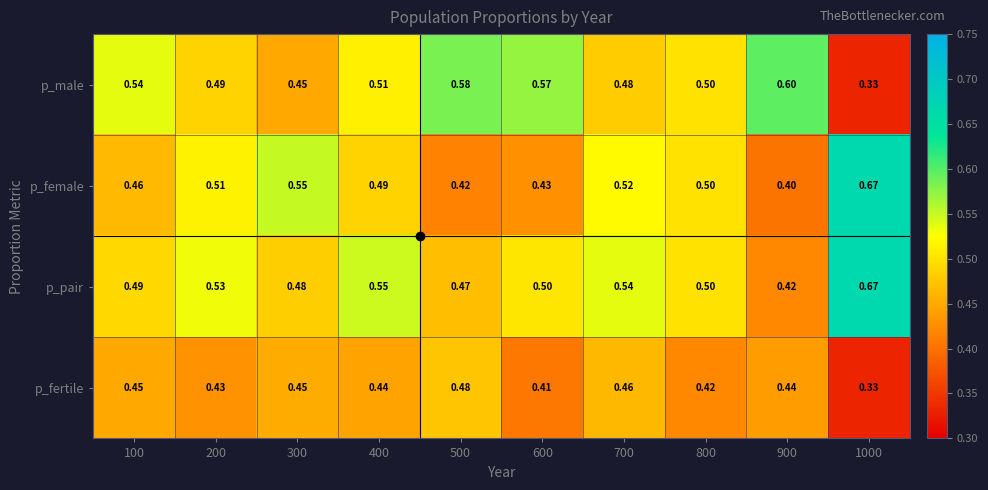

Which series has the largest total across all categories?

p_pair